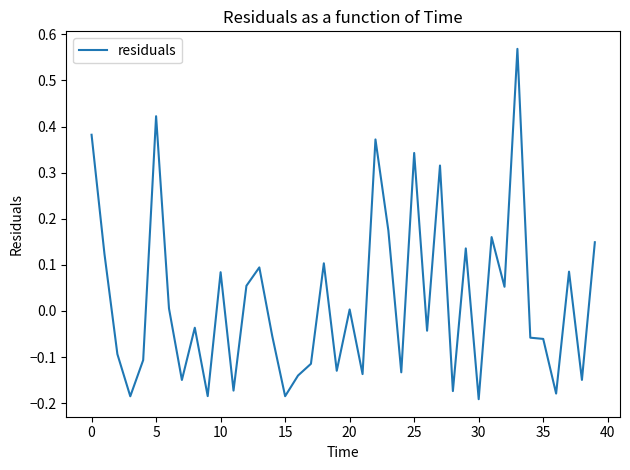

What is the difference between the maximum and minimum values?

0.8